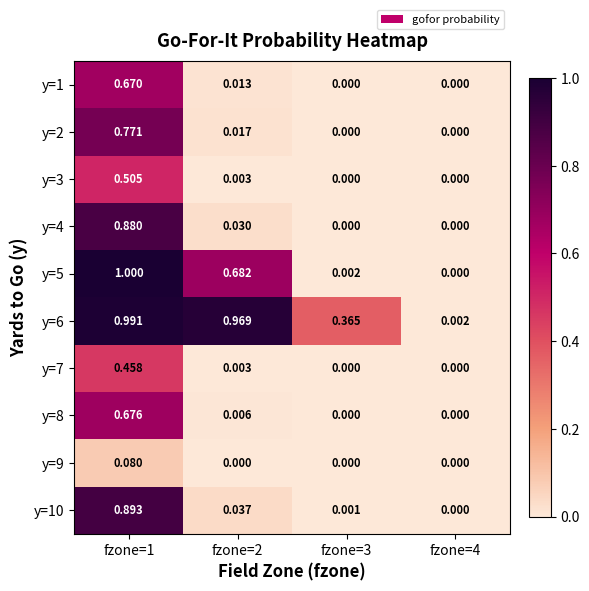

Which series has the widest spread of values?

y=5